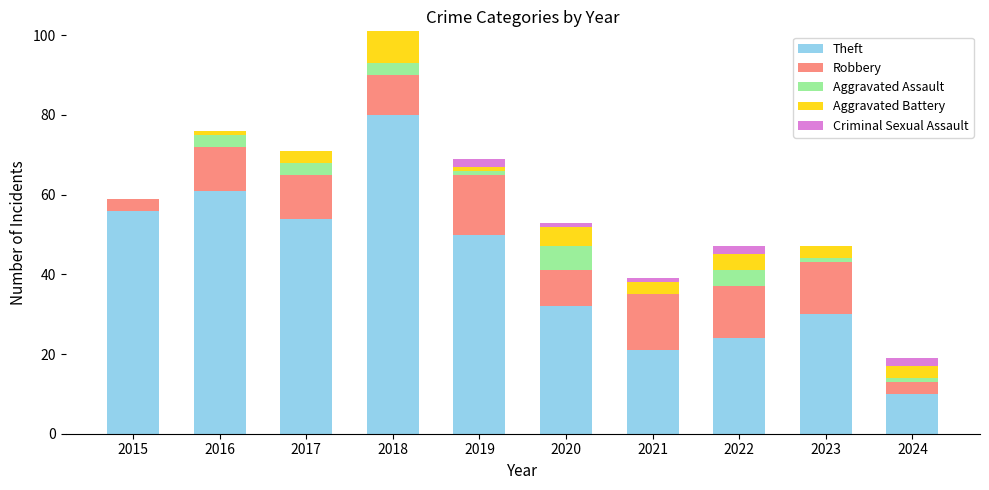

At which label is Theft closest to 45?

2019